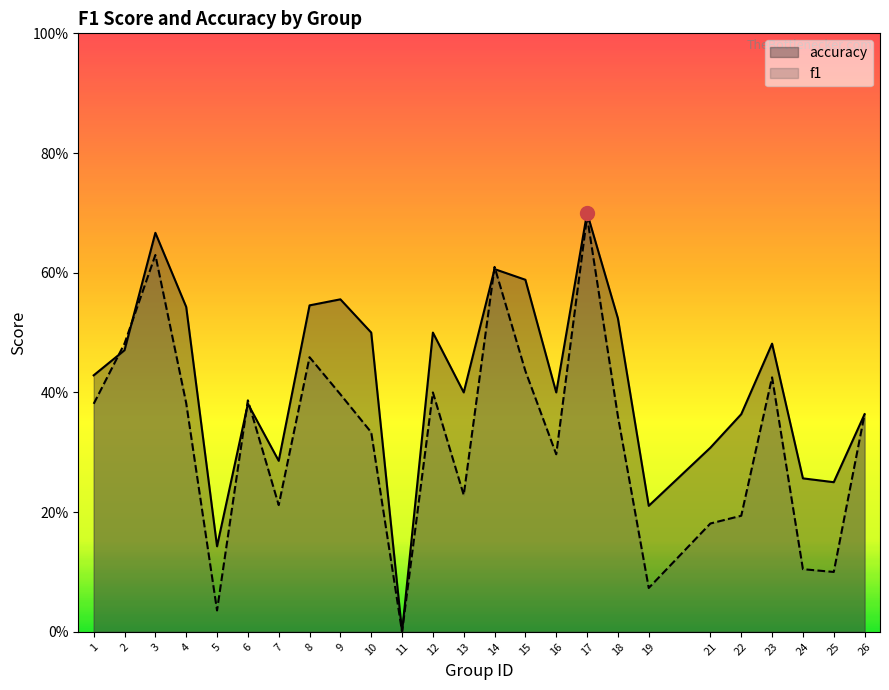

What are all the series names shown in the legend?

accuracy, f1